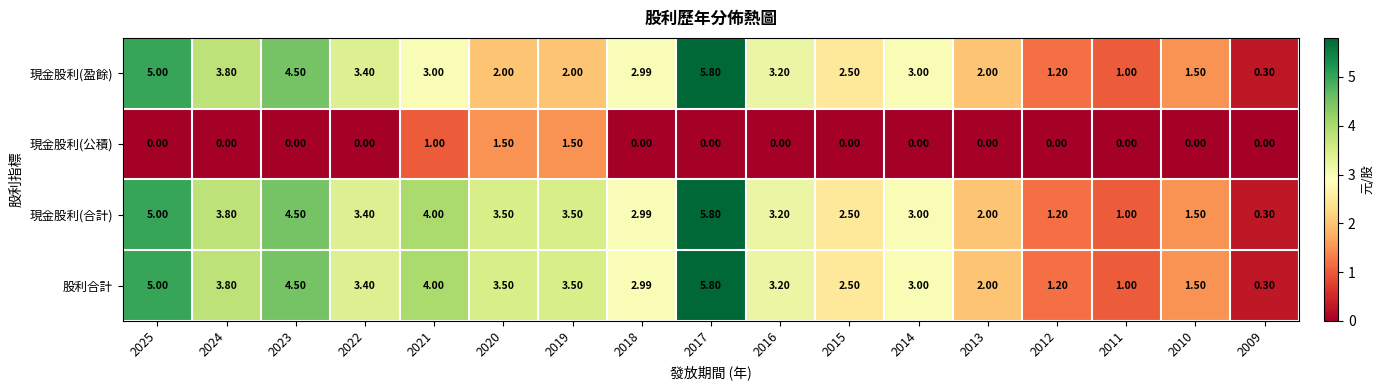

Reading right to left, transcribe all the data shown in this chart.

現金股利(盈餘): 2009=0.3	2010=1.5	2011=1.0	2012=1.2	2013=2.0	2014=3.0	2015=2.5	2016=3.2	2017=5.8	2018=3.0	2019=2.0	2020=2.0	2021=3.0	2022=3.4	2023=4.5	2024=3.8	2025=5.0
現金股利(公積): 2009=0.0	2010=0.0	2011=0.0	2012=0.0	2013=0.0	2014=0.0	2015=0.0	2016=0.0	2017=0.0	2018=0.0	2019=1.5	2020=1.5	2021=1.0	2022=0.0	2023=0.0	2024=0.0	2025=0.0
現金股利(合計): 2009=0.3	2010=1.5	2011=1.0	2012=1.2	2013=2.0	2014=3.0	2015=2.5	2016=3.2	2017=5.8	2018=3.0	2019=3.5	2020=3.5	2021=4.0	2022=3.4	2023=4.5	2024=3.8	2025=5.0
股利合計: 2009=0.3	2010=1.5	2011=1.0	2012=1.2	2013=2.0	2014=3.0	2015=2.5	2016=3.2	2017=5.8	2018=3.0	2019=3.5	2020=3.5	2021=4.0	2022=3.4	2023=4.5	2024=3.8	2025=5.0